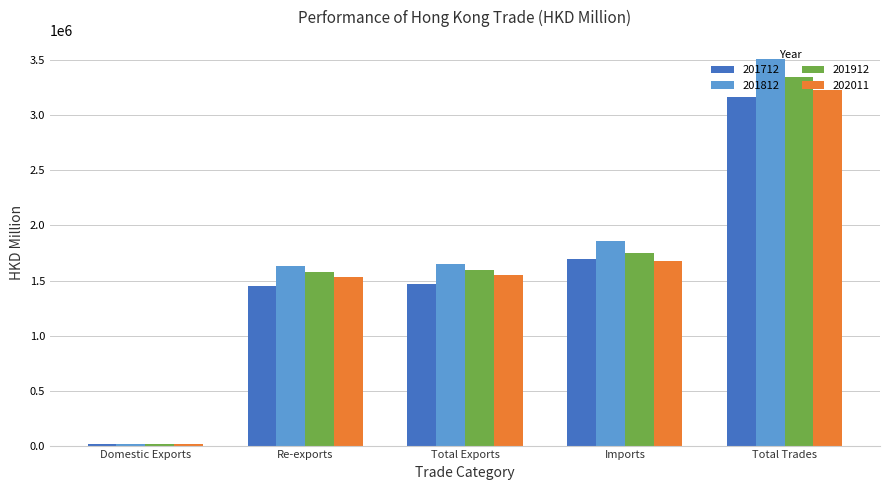

Reading left to right, list all the values displayed in this chart.

201712: 16815.7	1452385.7	1469201.4	1695986.5	3165187.9
201812: 18566.6	1631583.2	1650149.8	1860689.7	3510839.5
201912: 16857.8	1580179.3	1597037.2	1750844.1	3347881.2
202011: 16041.7	1536177.7	1552219.4	1677954.8	3230174.2